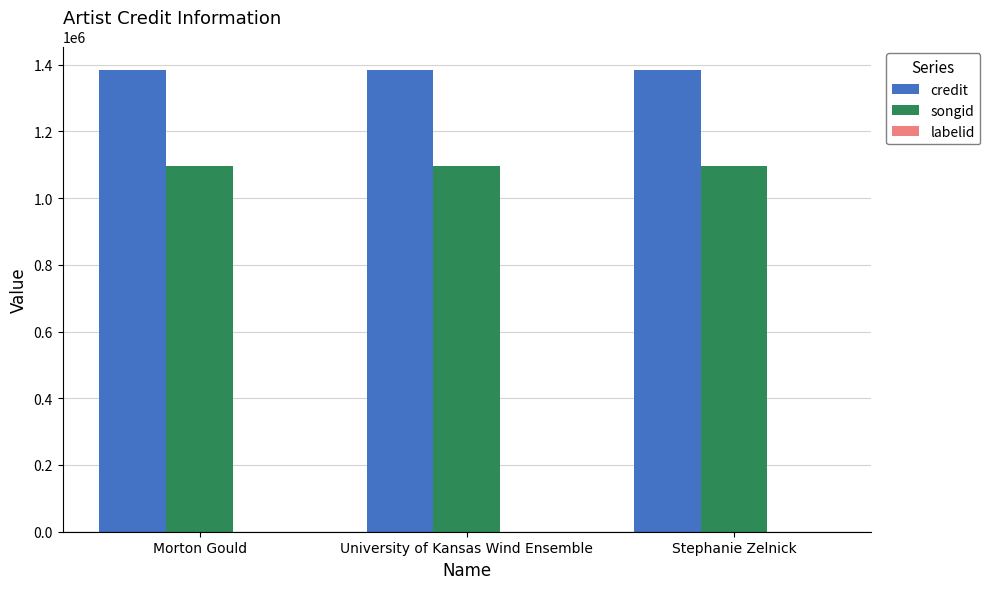

Is it true that credit equals 2461908 at University of Kansas Wind Ensemble?

False